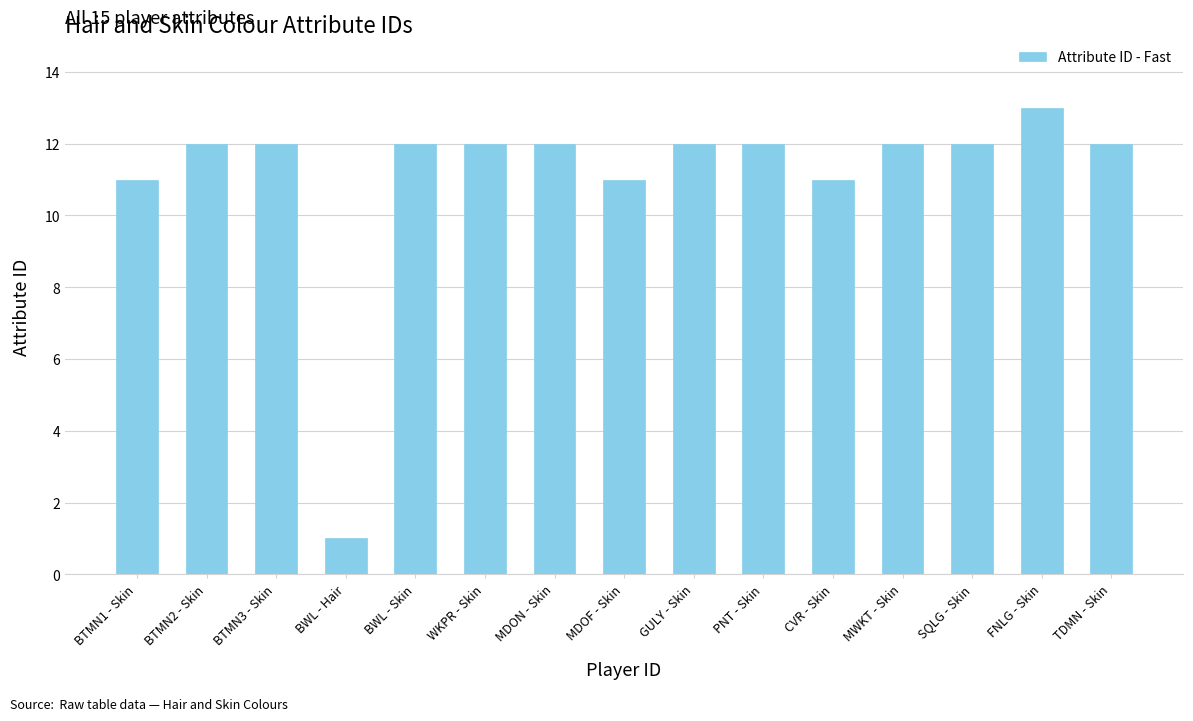

What is the difference between the second highest and minimum values?

11